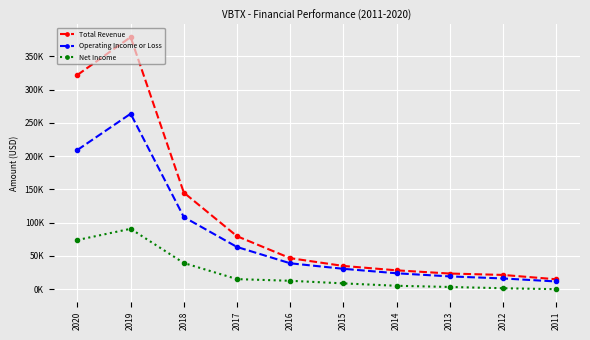

Is it true that Net Income equals 22654 at 2018?

False